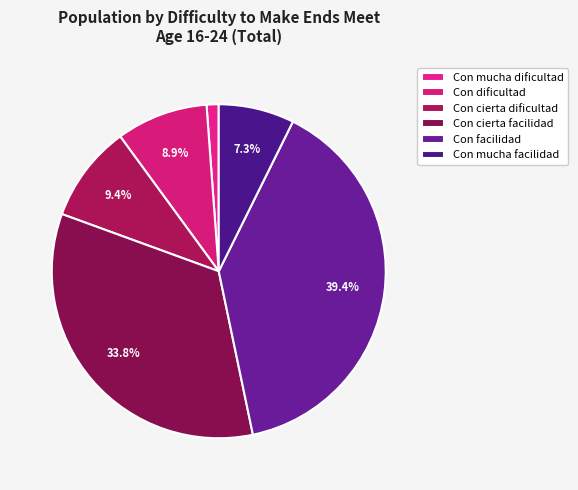

Which category has the smallest portion of the pie?

Con mucha dificultad